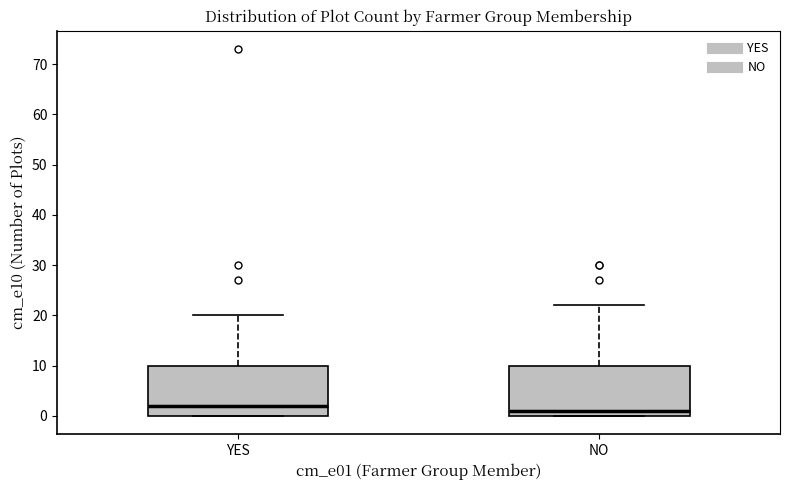

Where is the upper edge of the box for YES on the y-axis? The values are not printed on the chart, so give them approximately, as read against the axis.

10